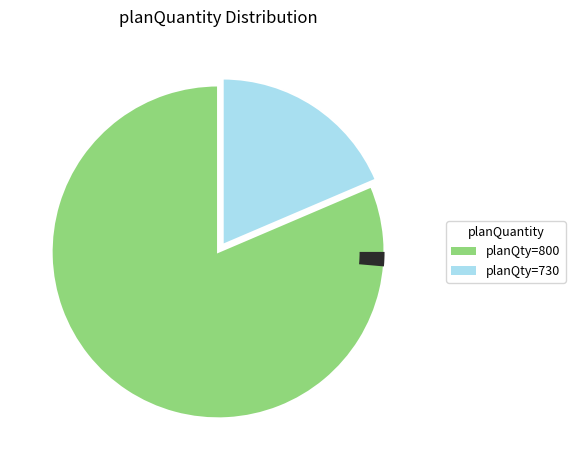

Is there any slice that represents more than half of the pie?

Yes